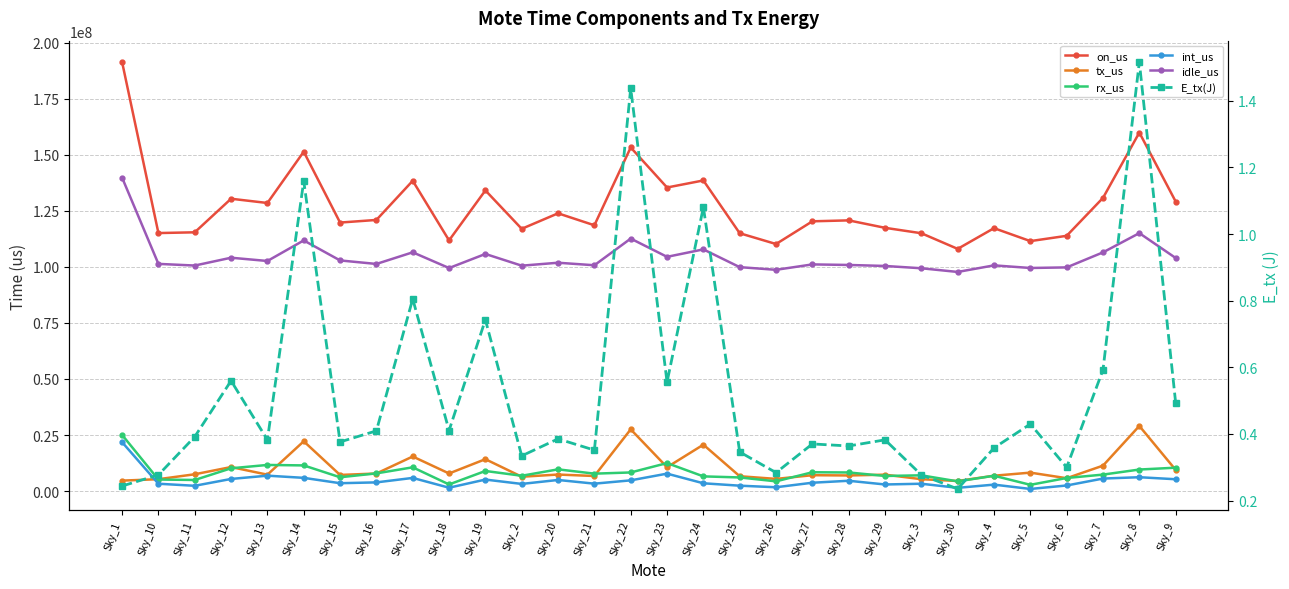

What is the difference between the int_us values at Sky_16 and Sky_24?

402170.0